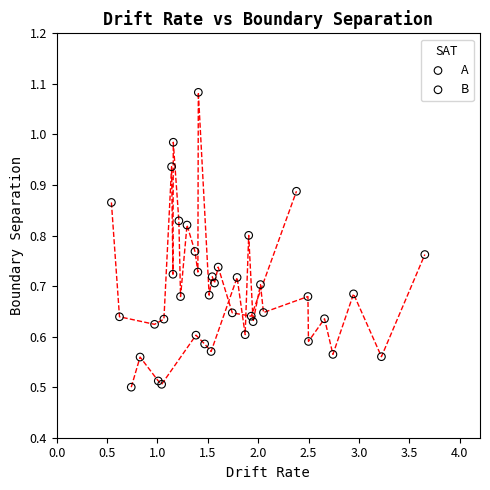

Which series reaches the minimum Y coordinate?

A